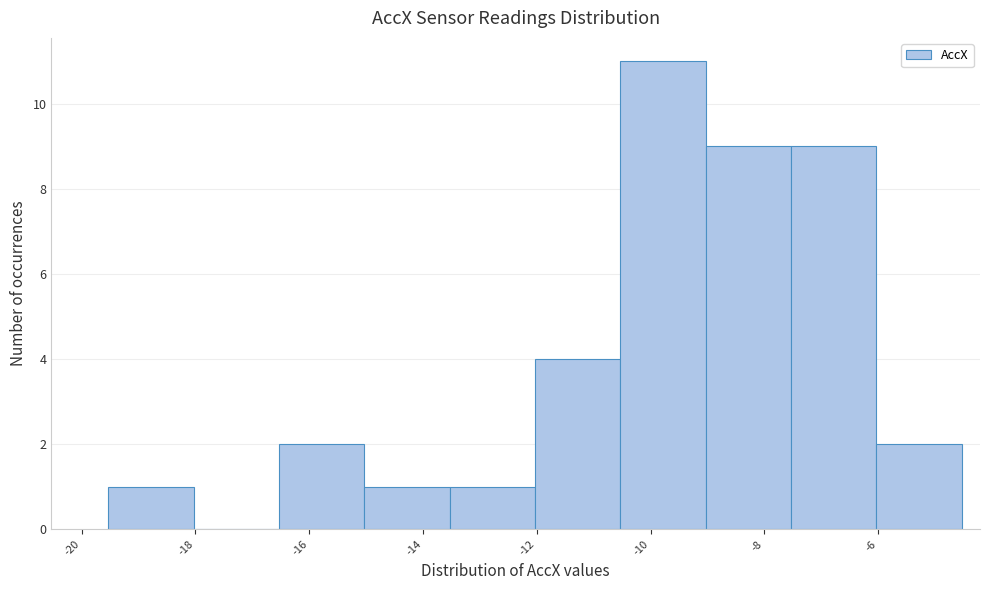

Reading left to right, list every bar in this chart as the range it spans on the x-axis followed by its height. Neither the bar edges nor the heights are printed on the chart, so give them approximately, as read against the axes.

-19.6 to -18.0: 1
-18.0 to -16.6: 0
-16.6 to -15.0: 2
-15.0 to -13.6: 1
-13.6 to -12.0: 1
-12.0 to -10.6: 4
-10.6 to -9.0: 11
-9.0 to -7.6: 9
-7.6 to -6.0: 9
-6.0 to -4.6: 2